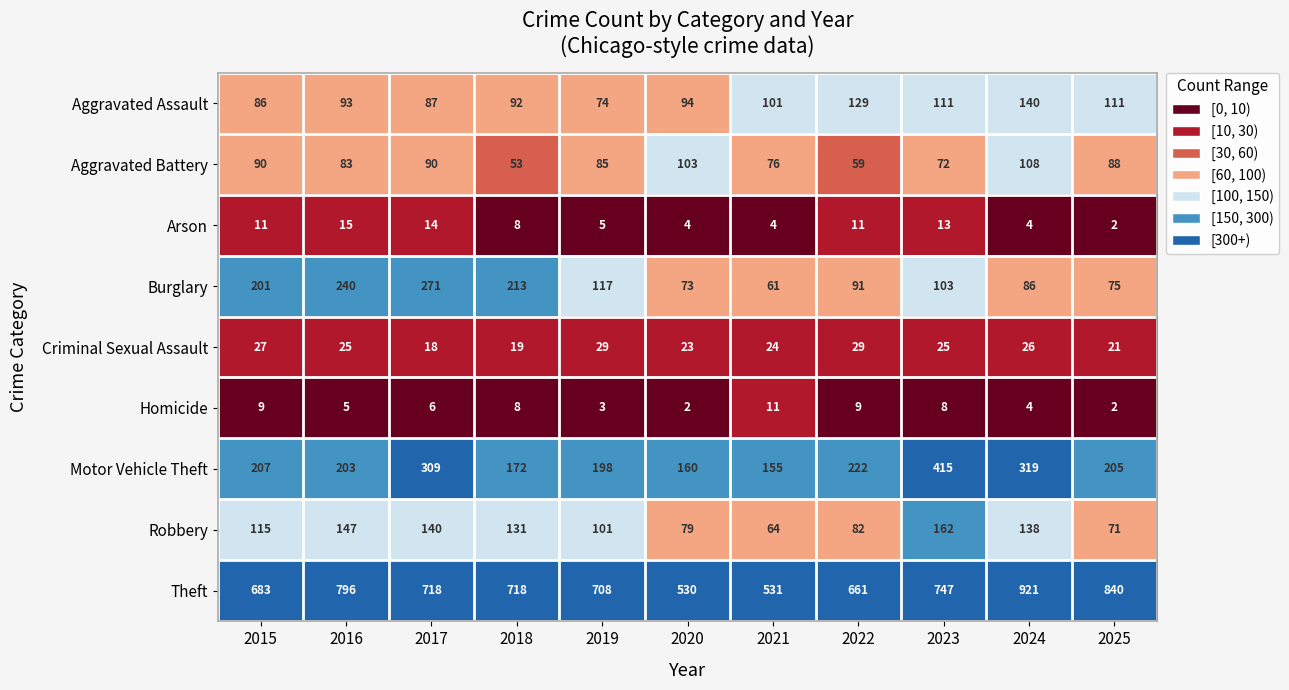

Between 2016 and 2023, which series saw the biggest shift?

Motor Vehicle Theft